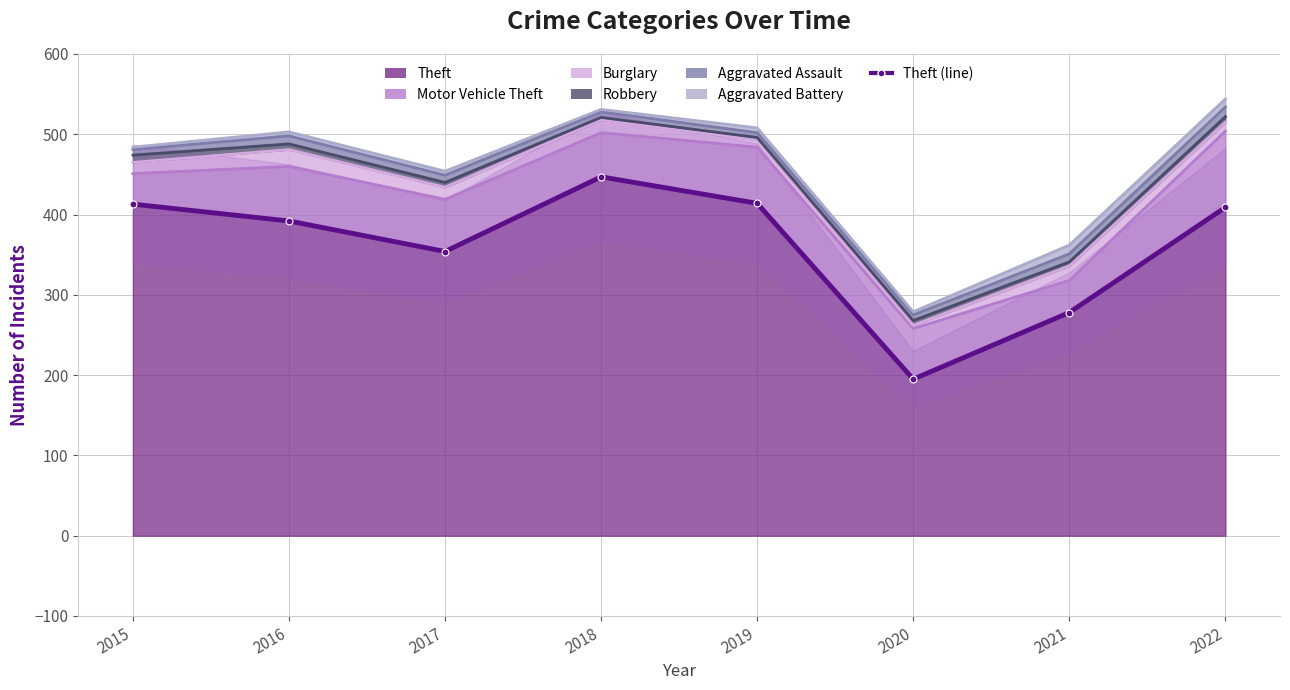

Between 2016 and 2021, which is larger?

2016